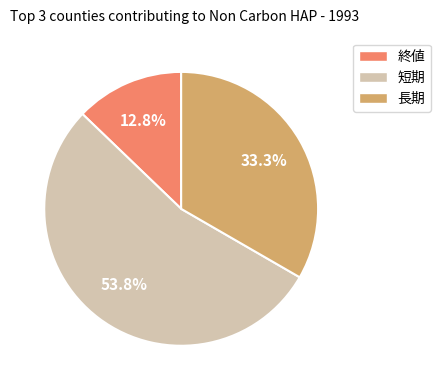

Rank the categories by value from lowest to highest.

終値, 長期, 短期